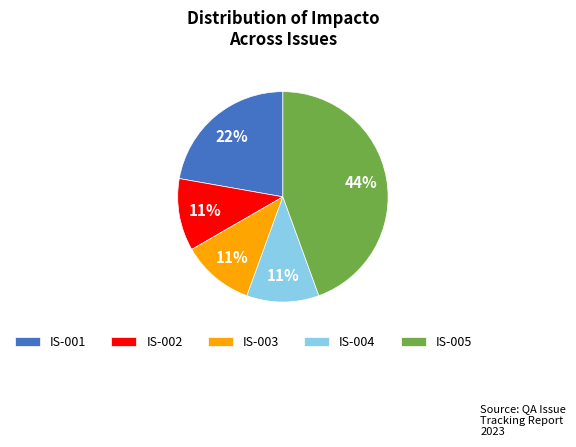

What is the ratio of the value at IS-003 to the value at IS-001?

0.5